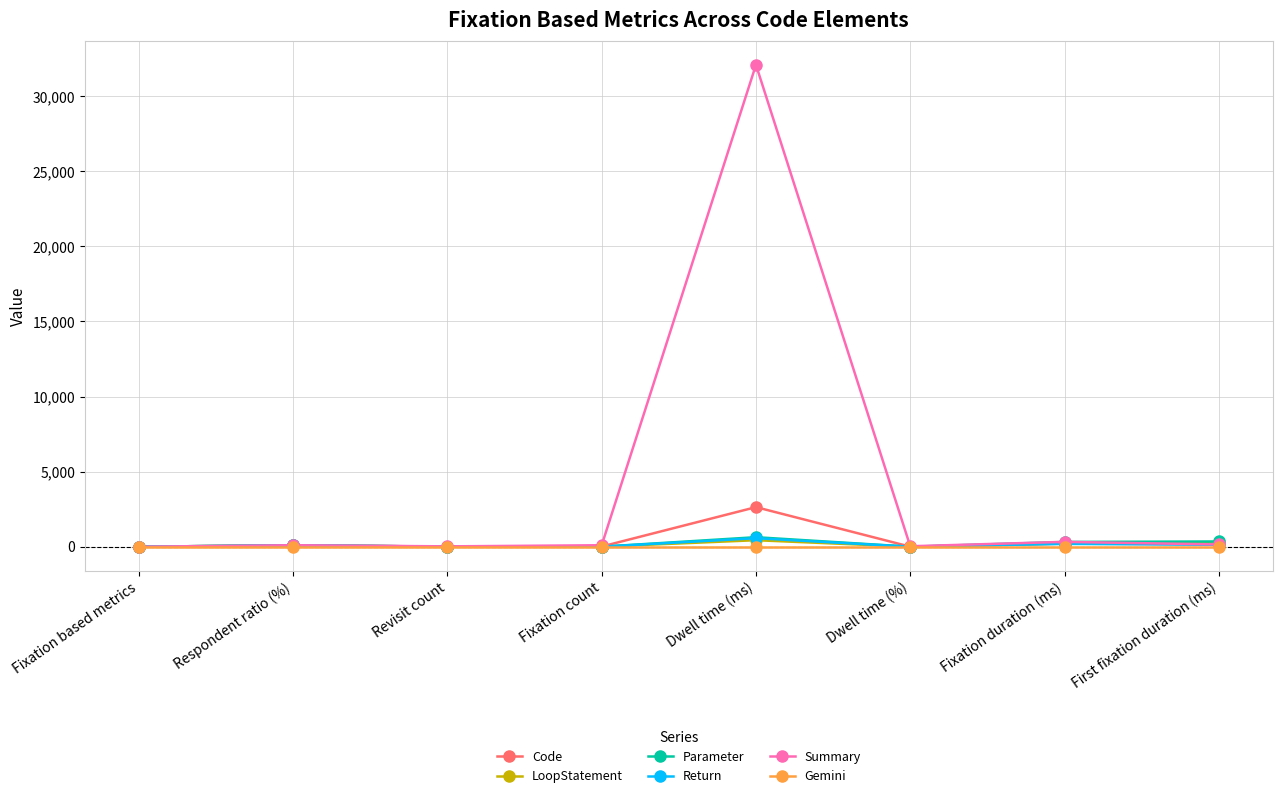

At which label is Parameter closest to 316?

Fixation duration (ms)